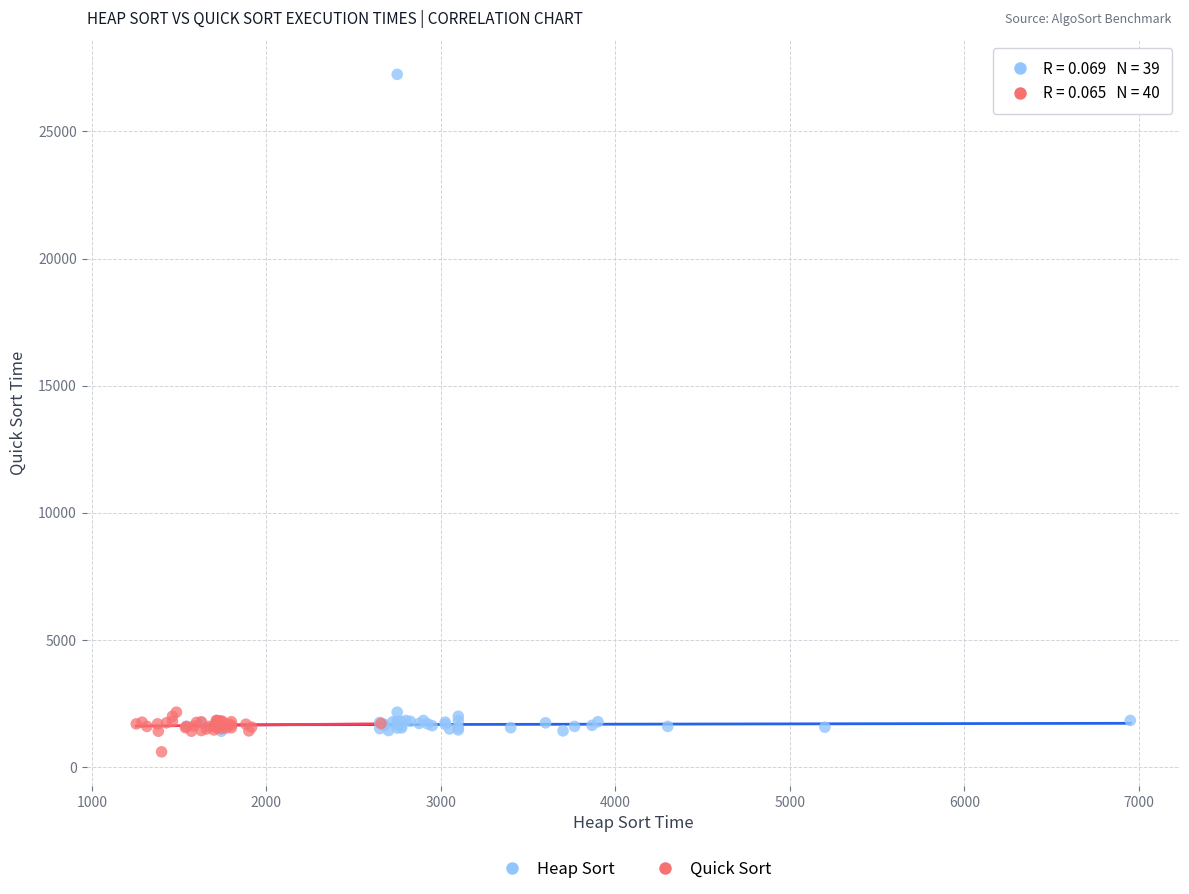

Which series has the largest Y range (max minus min)?

Heap Sort